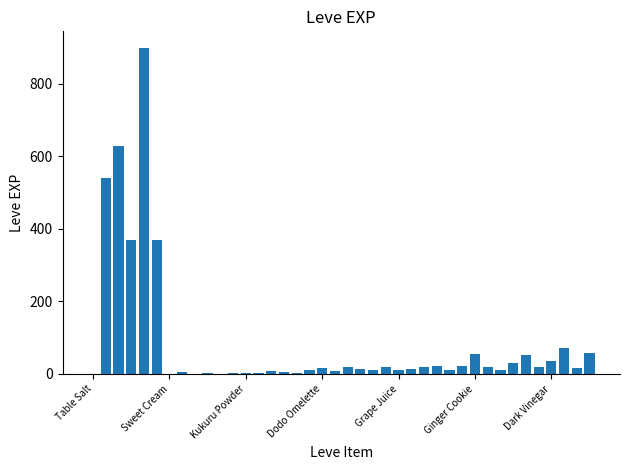

What is the maximum value shown in the chart?

900